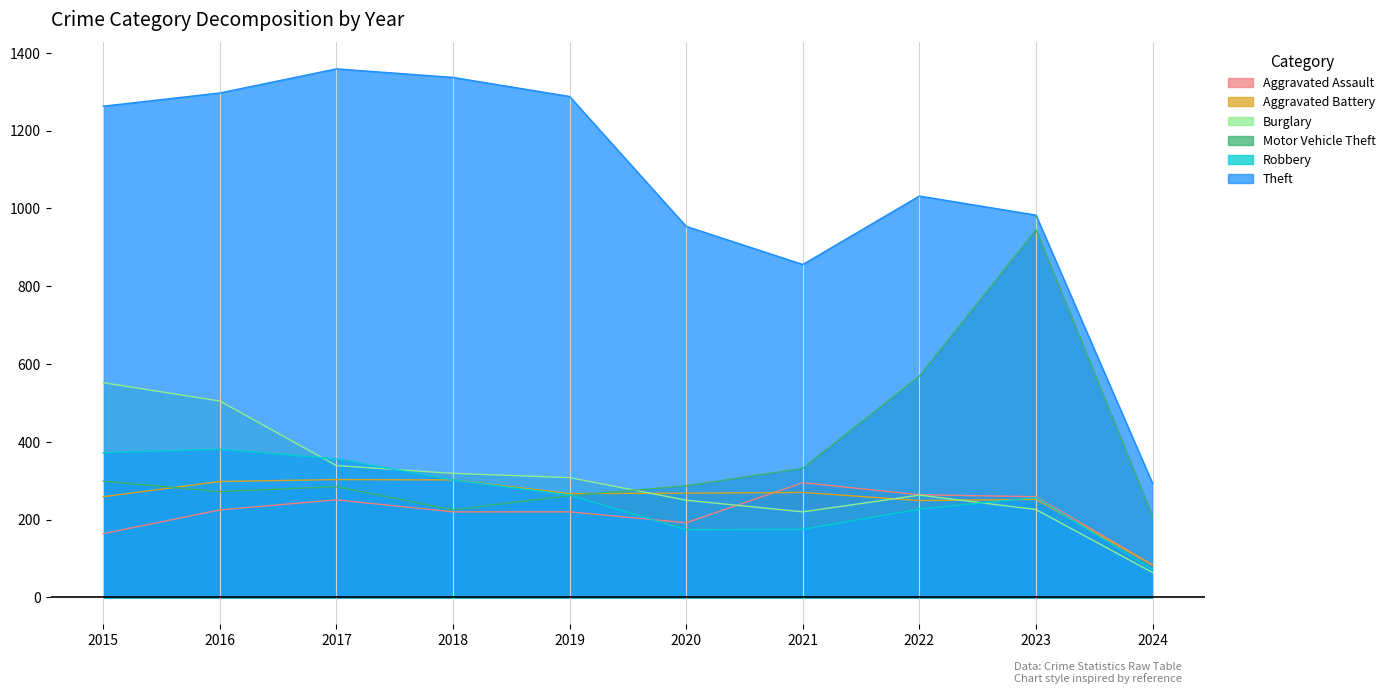

Is it true that Motor Vehicle Theft equals 209 at 2024?

True